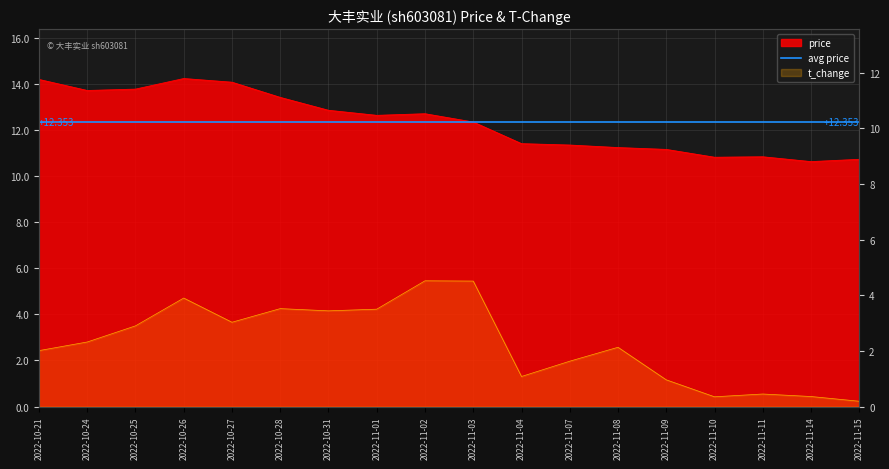

What is the highest value of the price series?

14.2